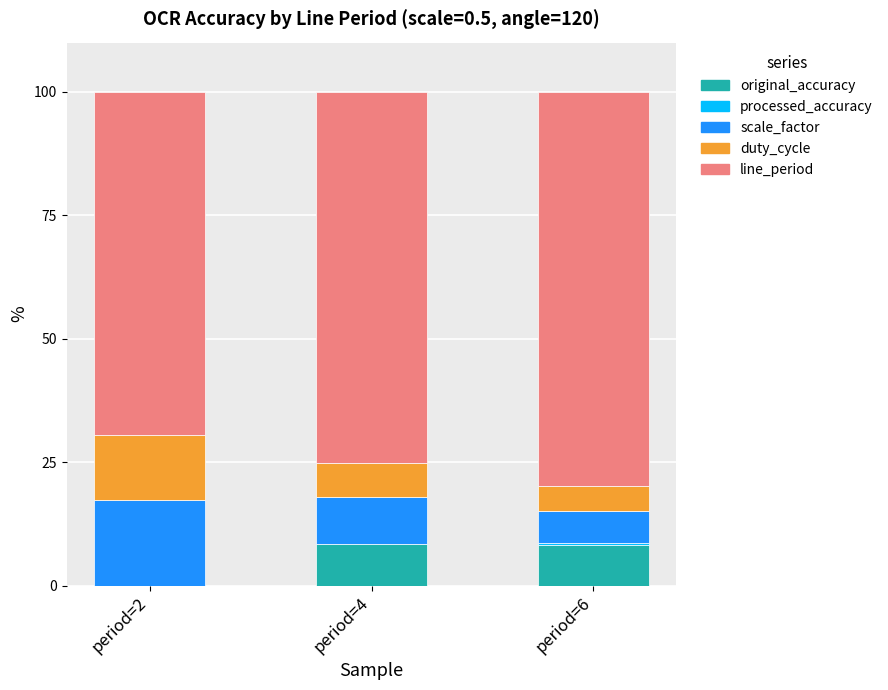

Is it true that original_accuracy equals 8.3 at period=6?

True